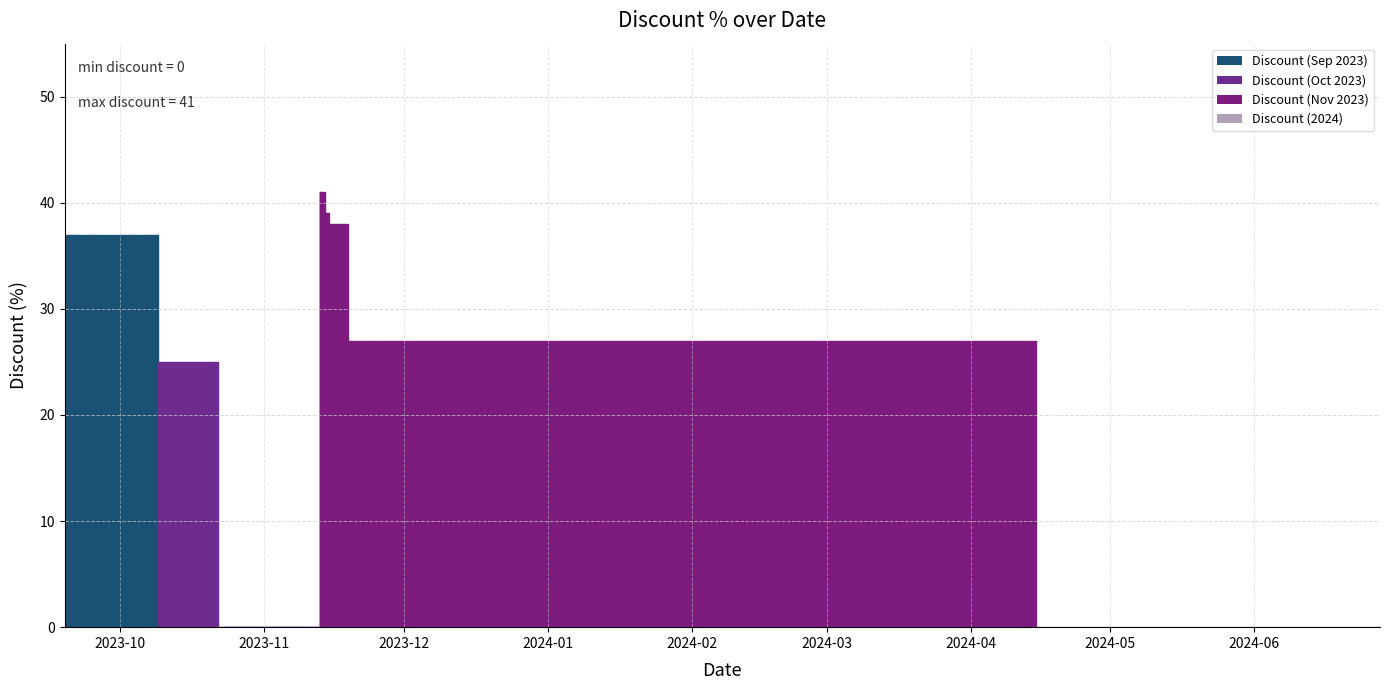

How many interior local peaks (higher than both neighbors) does the data have?

1